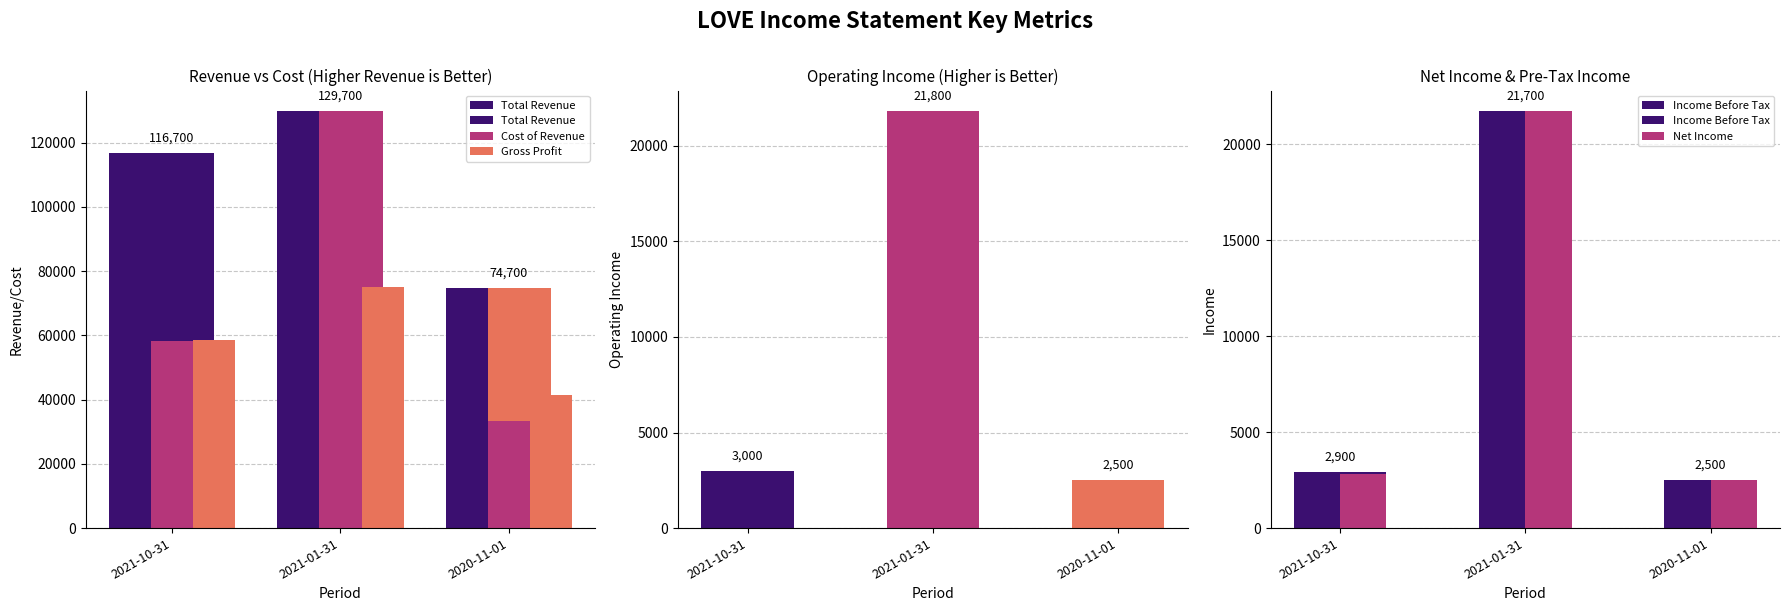

What is the difference between the second highest and minimum values in the Operating Income series?

500